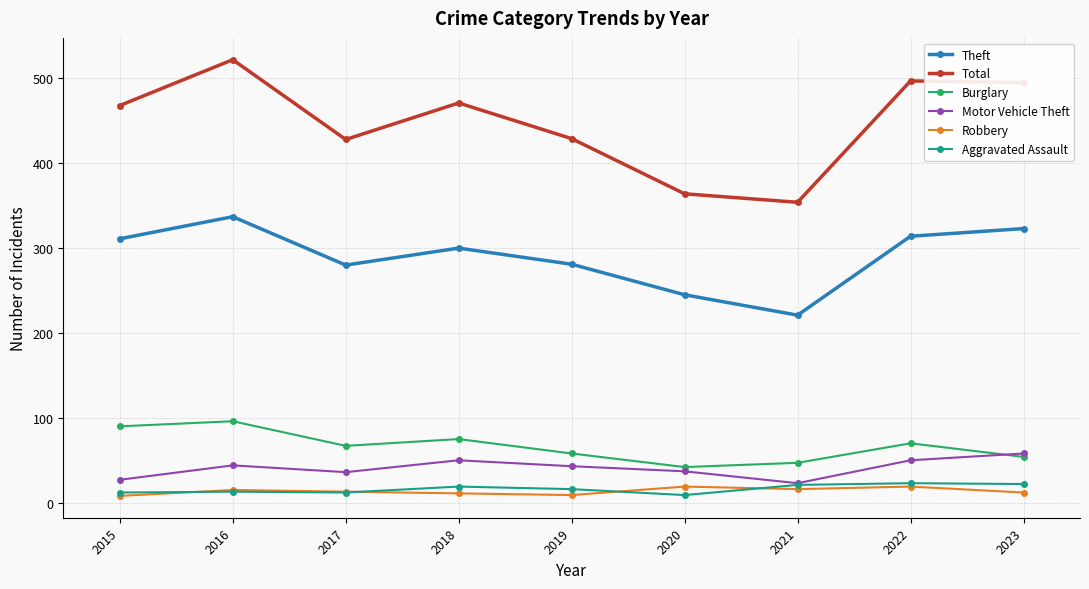

Is this an area chart (filled region under the line)?

No